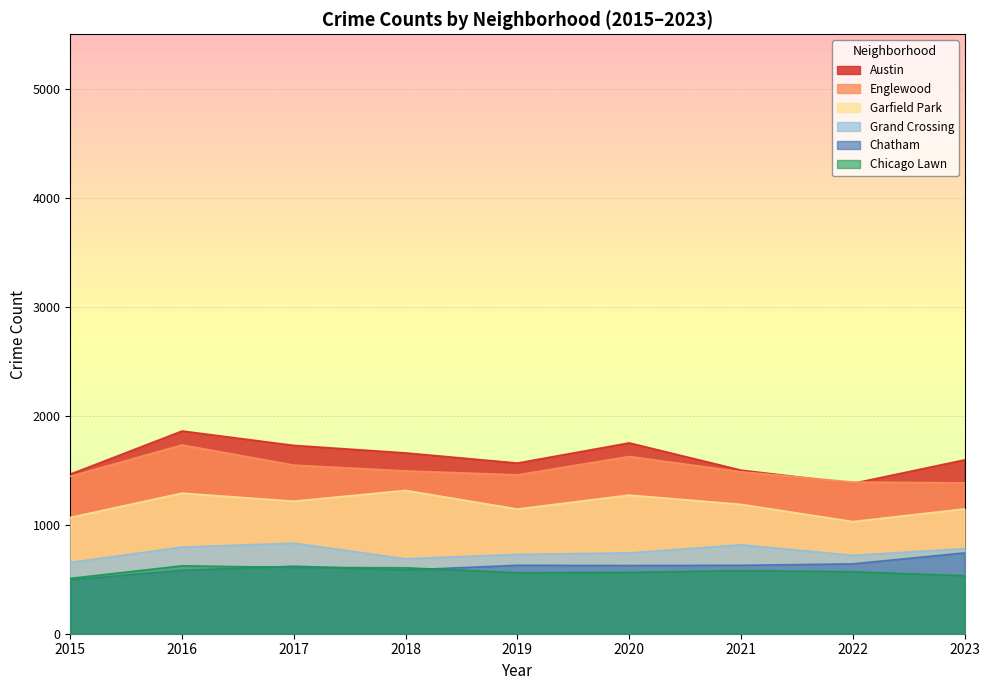

True or false: Chicago Lawn and Englewood intersect in this chart.

False